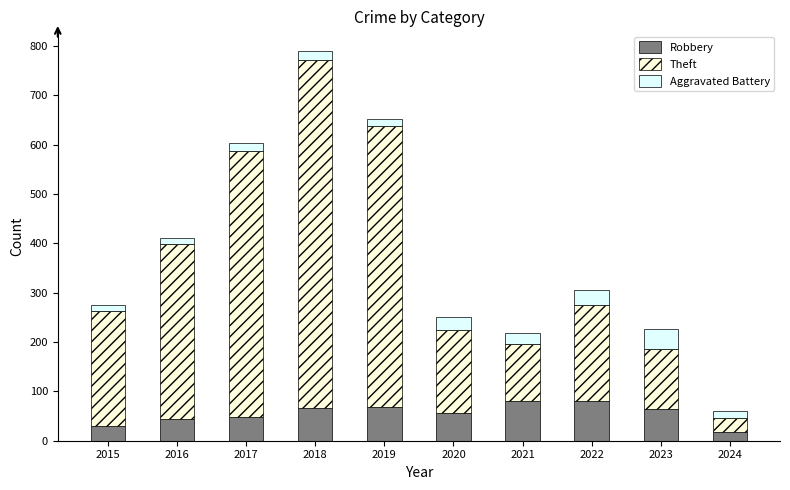

What is the highest value of the Robbery series?

80